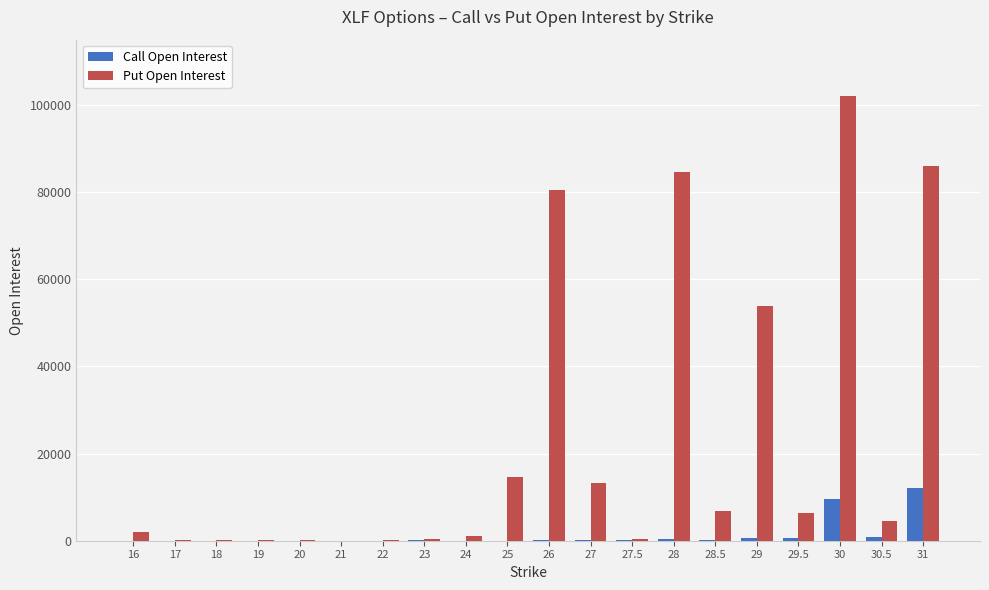

Is the value of Call Open Interest at 20 greater than the value of Put Open Interest at 16?

No